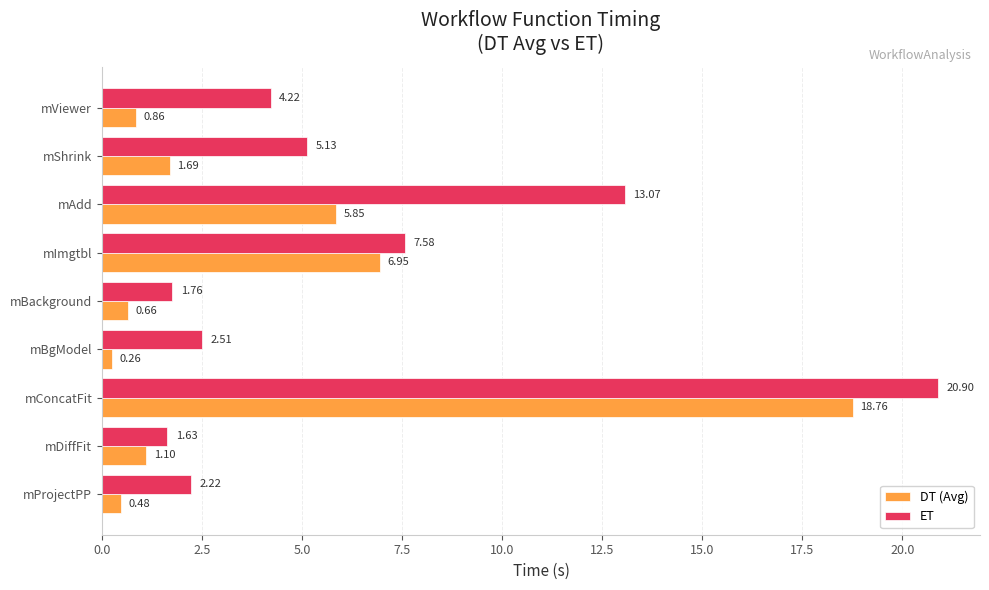

Which series has the largest range (max minus min)?

ET